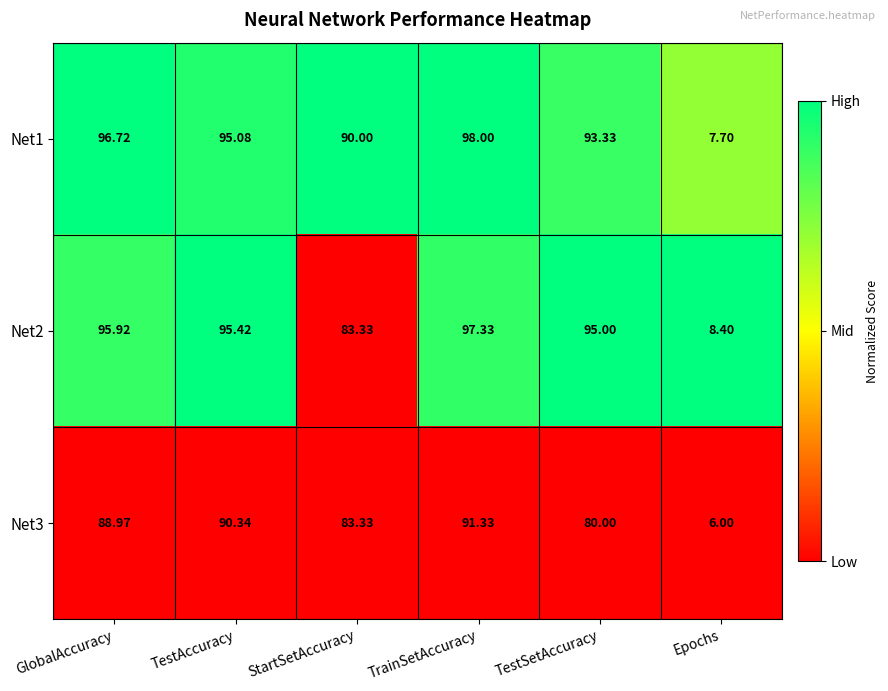

List the labels in order of Net2 value, smallest first.

Epochs, StartSetAccuracy, TestSetAccuracy, TestAccuracy, GlobalAccuracy, TrainSetAccuracy